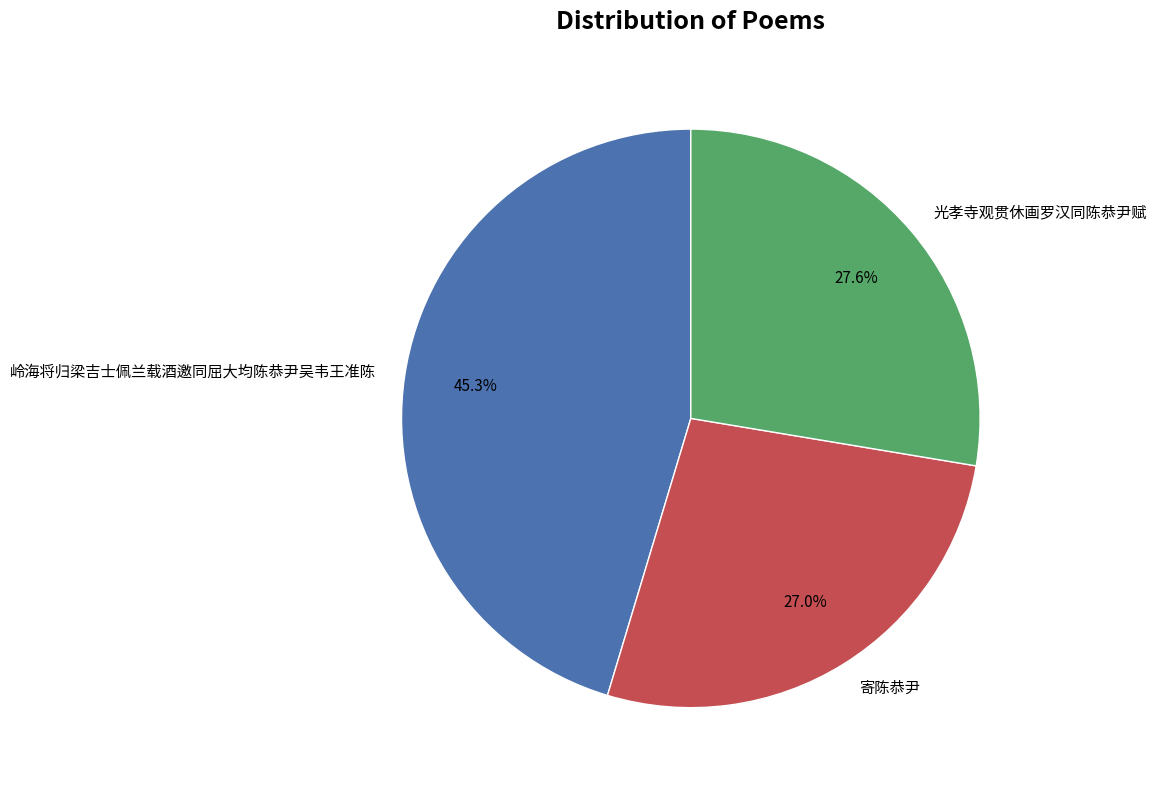

Between 光孝寺观贯休画罗汉同陈恭尹赋 and 岭海将归梁吉士佩兰载酒邀同屈大均陈恭尹吴韦王准陈, which is larger?

岭海将归梁吉士佩兰载酒邀同屈大均陈恭尹吴韦王准陈